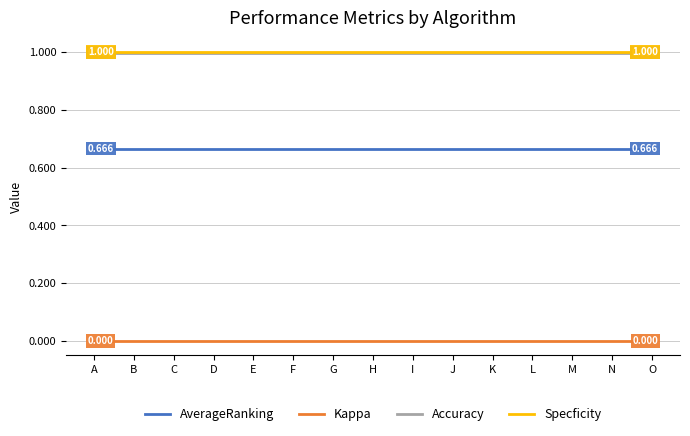

True or false: Kappa and Specficity intersect in this chart.

False